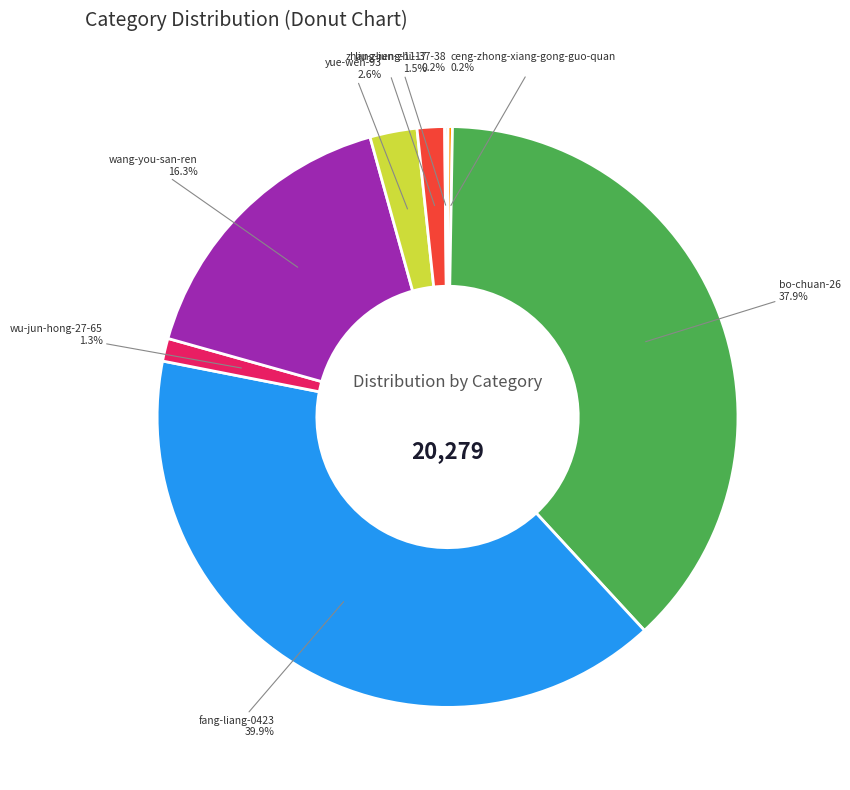

Is there a majority slice in this chart?

No